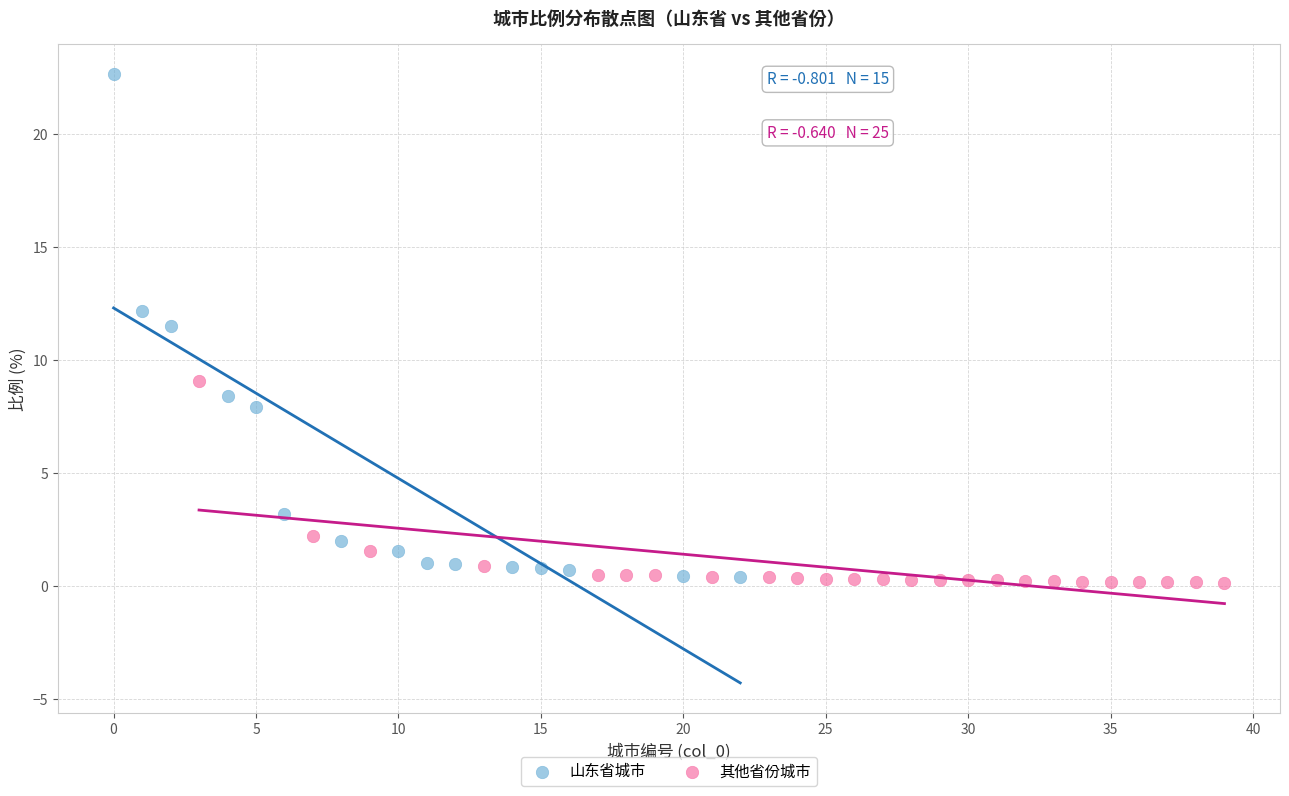

Which series has the largest Y range (max minus min)?

山东省城市